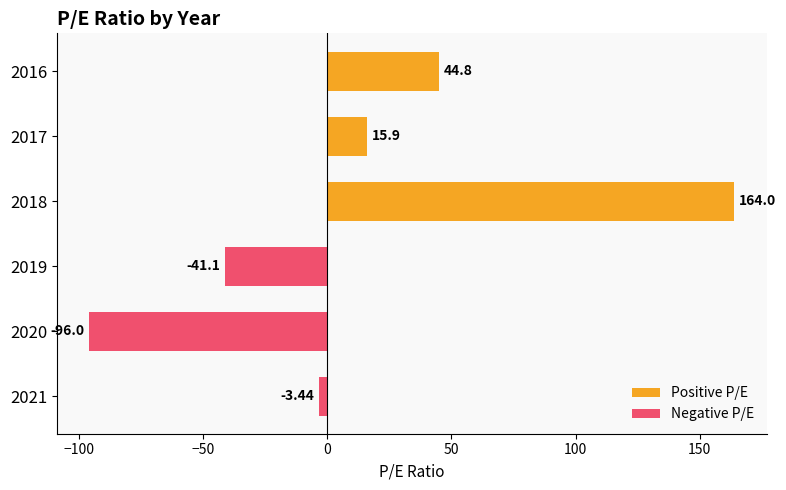

Which series has the largest range (max minus min)?

Positive P/E